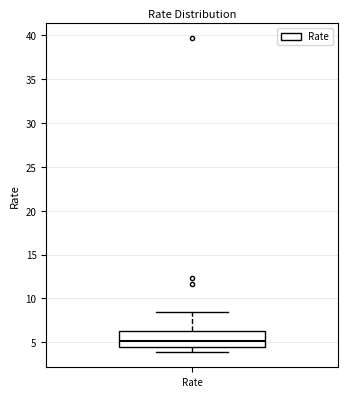

Where does the lower whisker of the box for Rate end on the y-axis? The values are not printed on the chart, so give them approximately, as read against the axis.

4.0